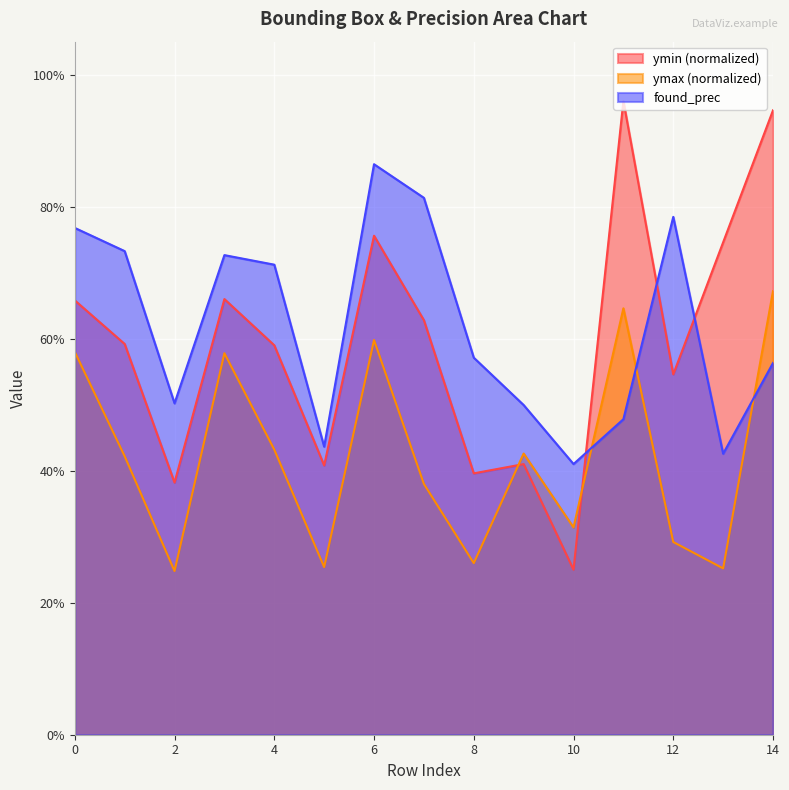

Which series ends up on top after the final intersection of found_prec and ymin?

ymin